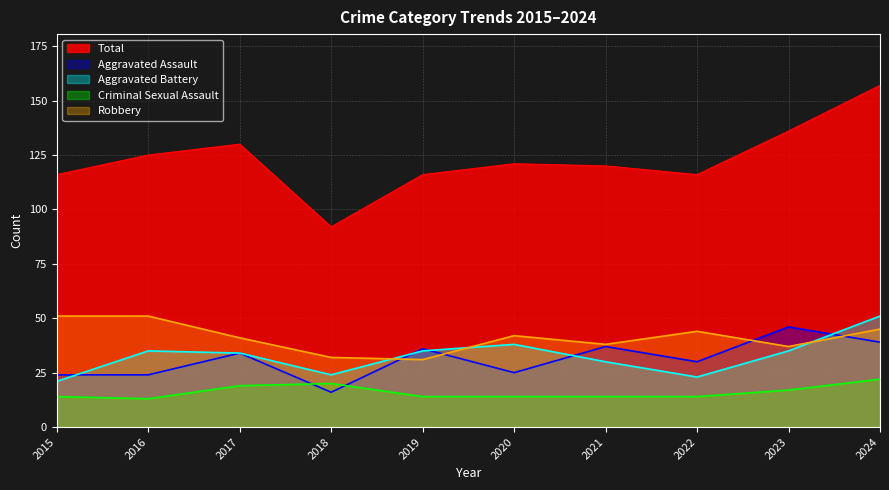

Which series has the largest range (max minus min)?

Total